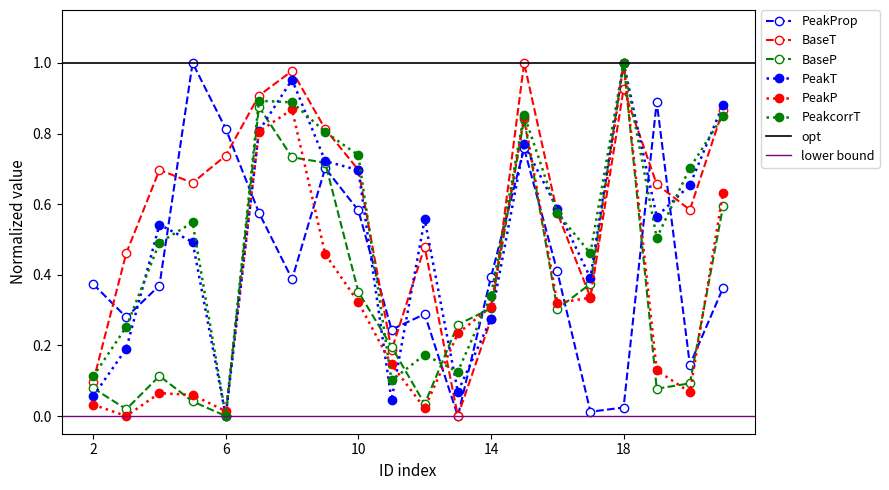

List the labels in order of BaseT value, smallest first.

13, 2, 11, 14, 17, 3, 12, 16, 20, 19, 5, 4, 10, 6, 9, 21, 7, 18, 8, 15